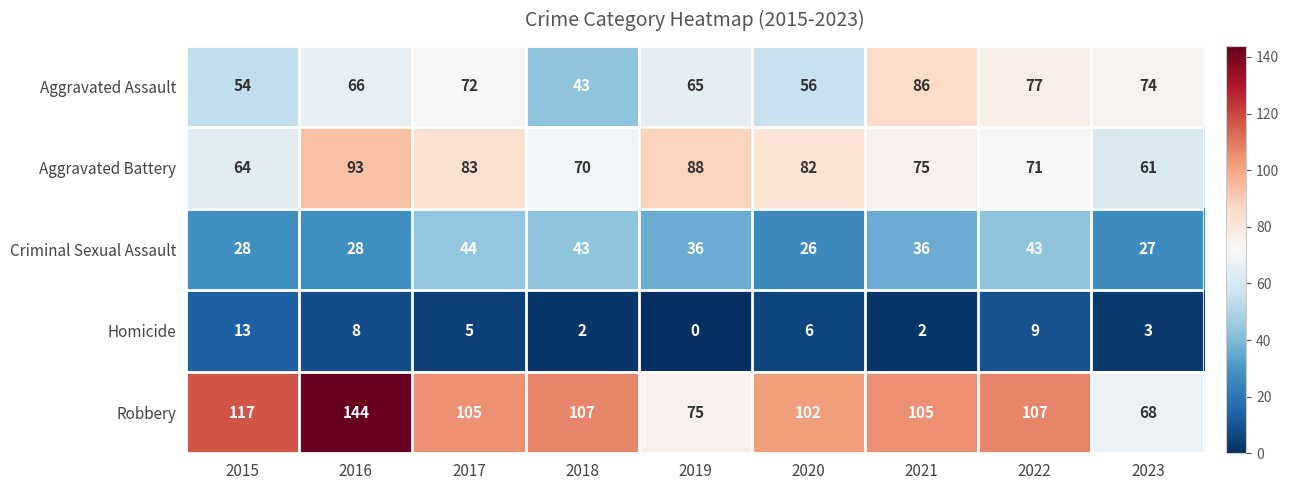

The value of Criminal Sexual Assault at 2023 is 47. True or false?

False